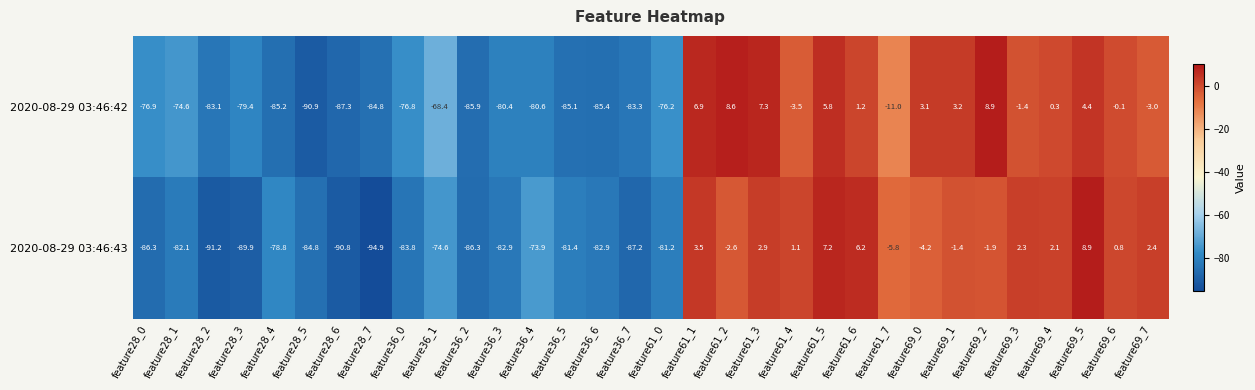

At which category is the sum across all series the highest?

feature69_5